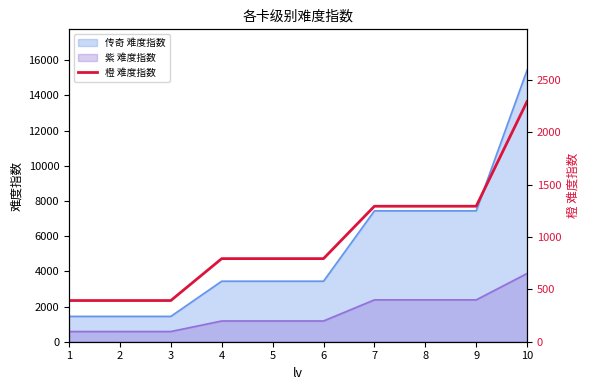

The value of 传奇 难度指数 at 8 is 13146. True or false?

False